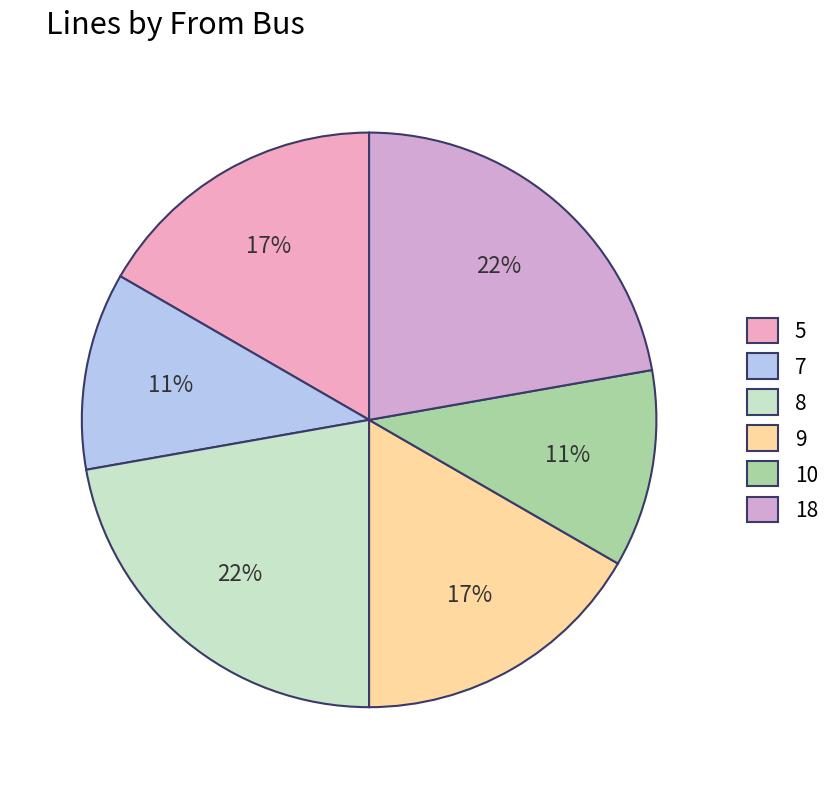

Does 7 represent more than half of the total?

No